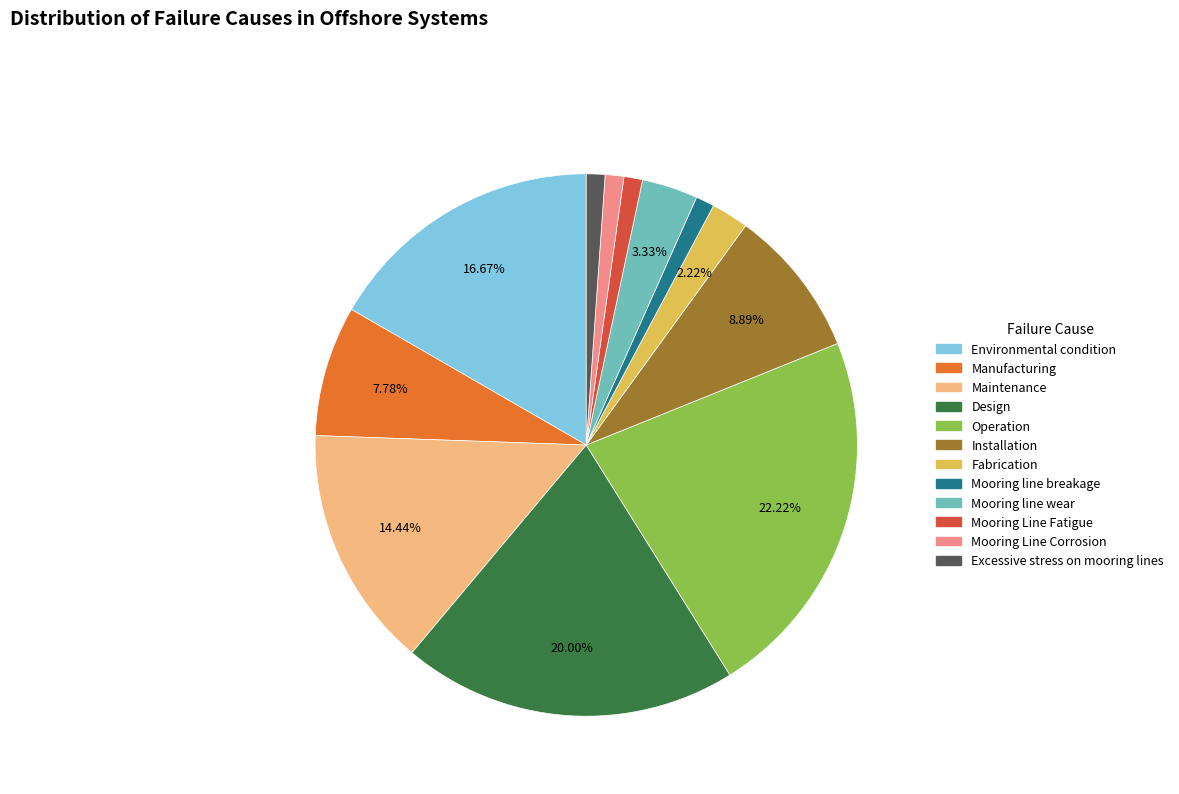

Is there a majority slice in this chart?

No